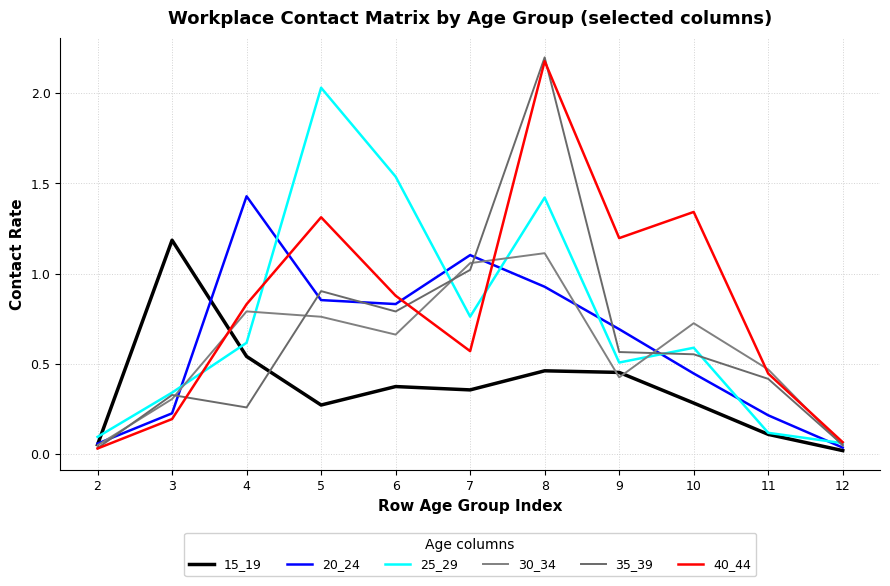

Which series has the largest total across all categories?

40_44